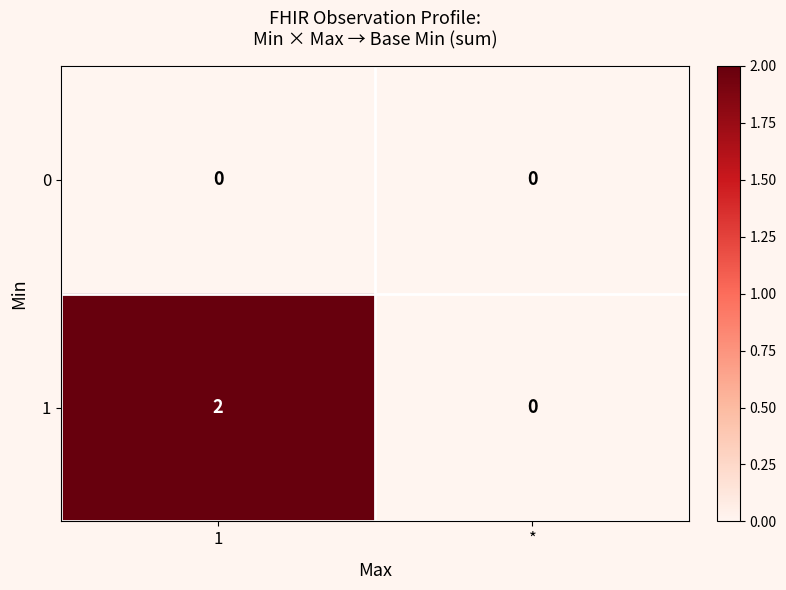

Reading left to right, extract all data points from this chart.

0: 0	0
1: 2	0